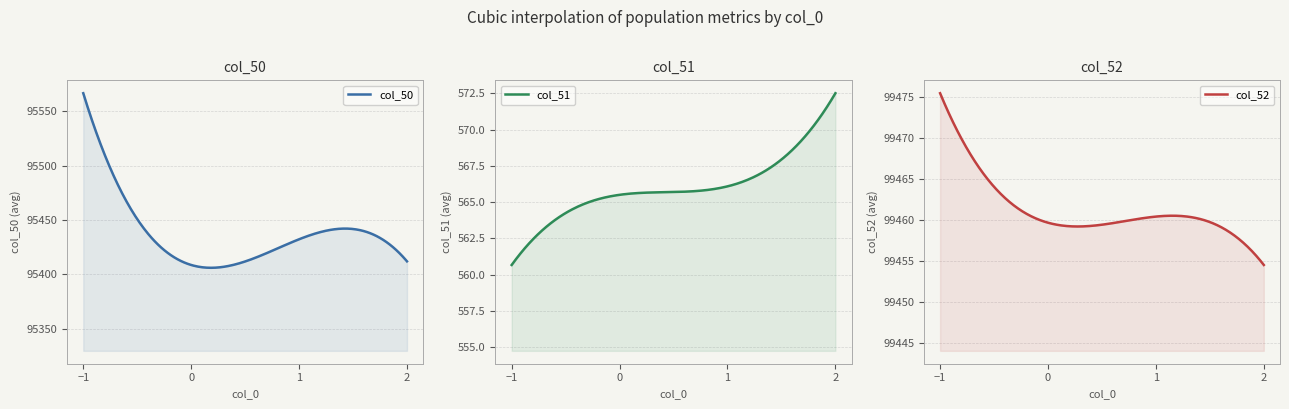

True or false: col_52 and col_50 intersect in this chart.

False